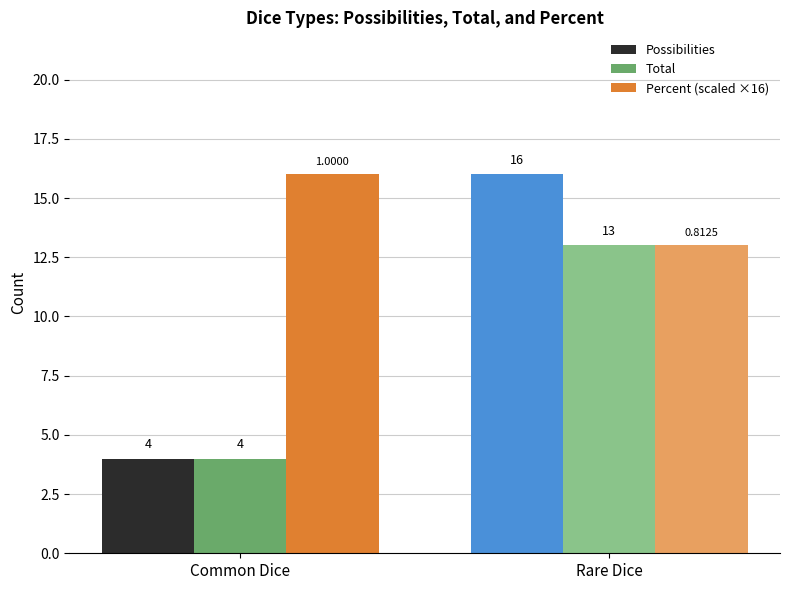

What is the spread (max minus min) of values at Common Dice?

12